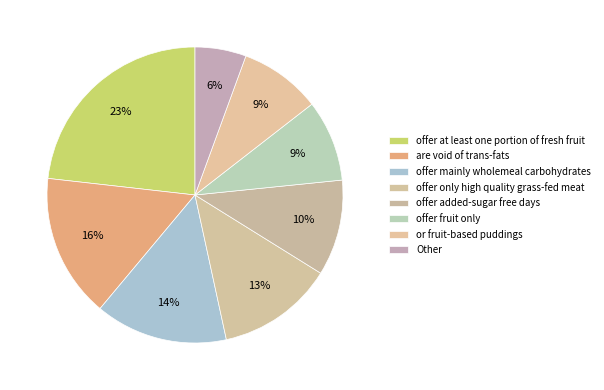

True or false: Other accounts for 6% of the total.

True